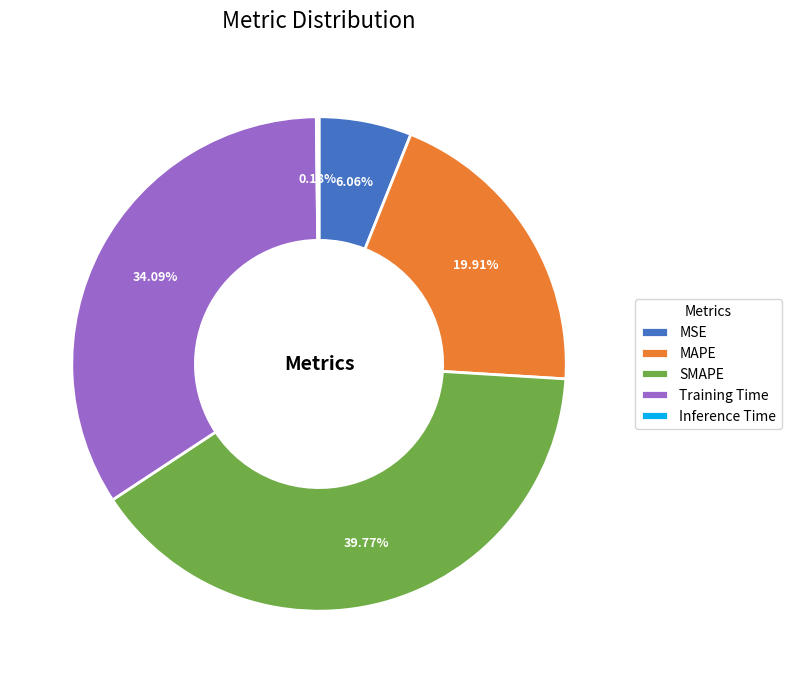

Is there any slice that represents more than half of the pie?

No